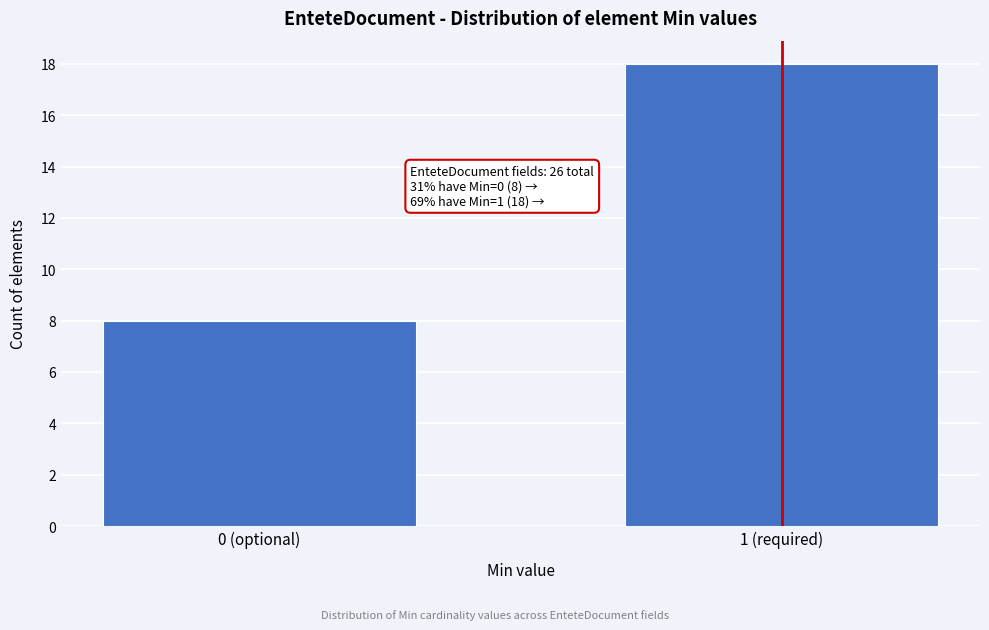

Reading left to right, extract all data points from this chart.

8	18